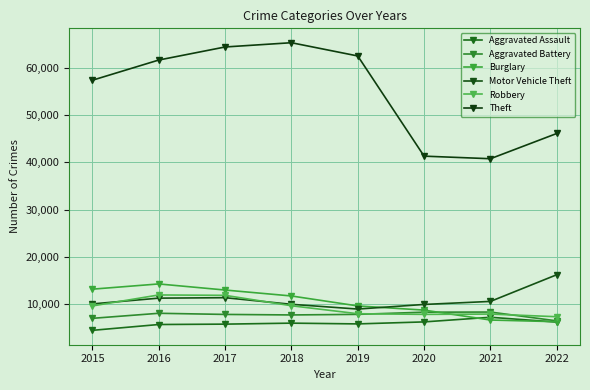

What is the average value of the Burglary series?

10448